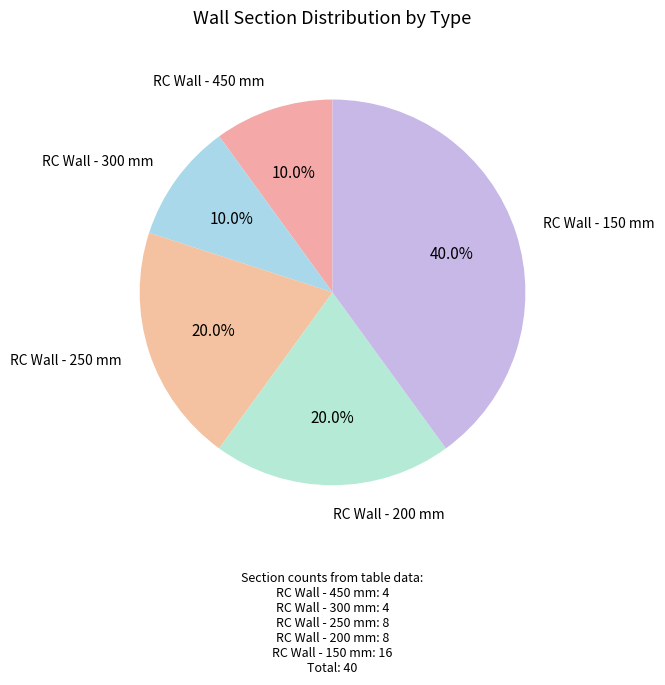

Count the number of slices in the pie.

5